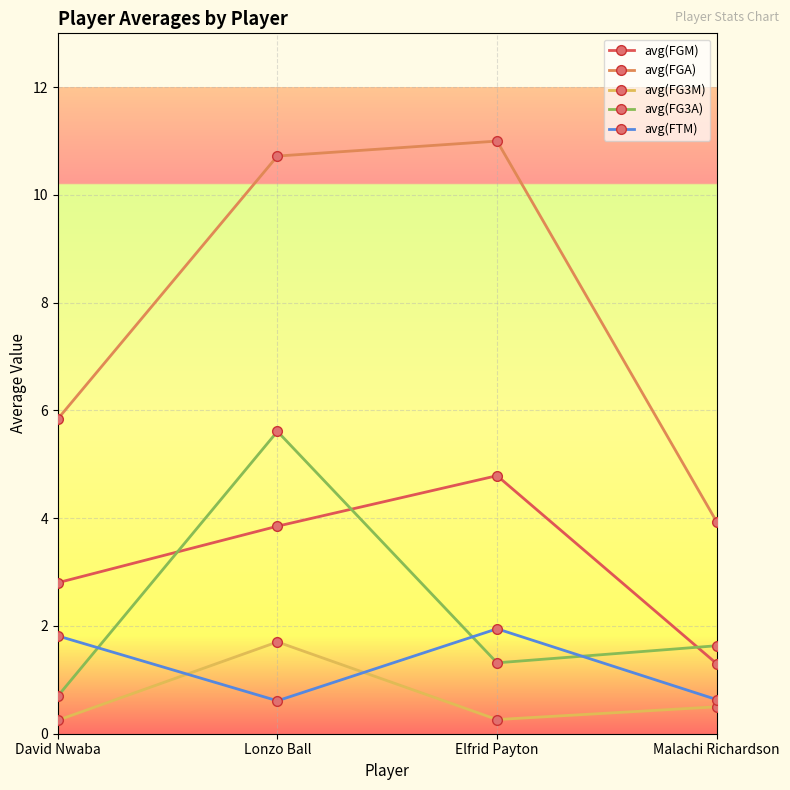

The avg(FG3M) series shows 1.7 at Lonzo Ball. True or false?

True